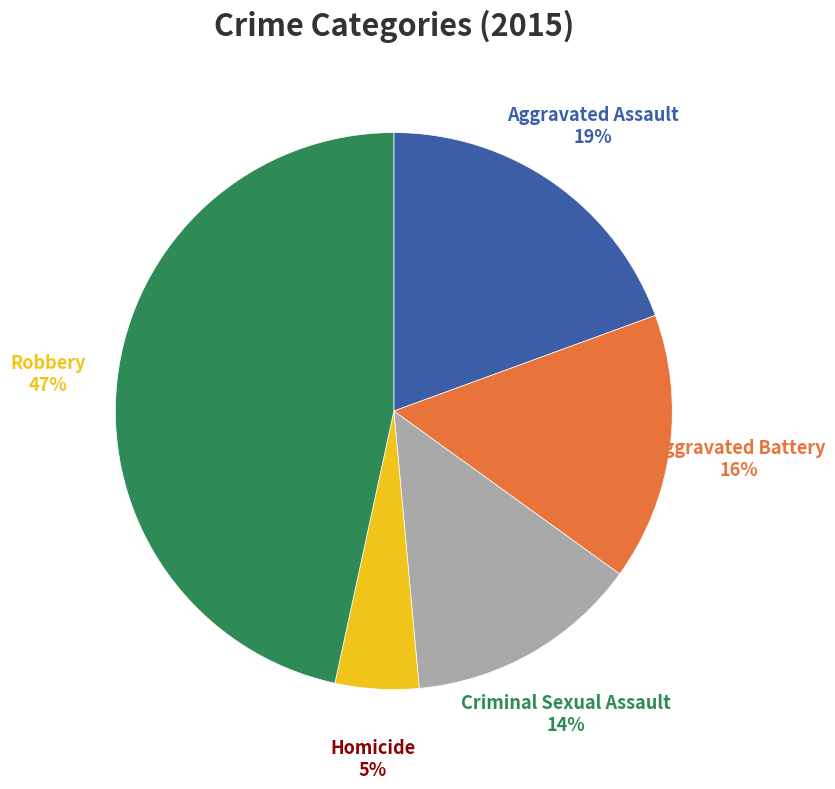

Between Criminal Sexual Assault and Robbery, which is larger?

Robbery